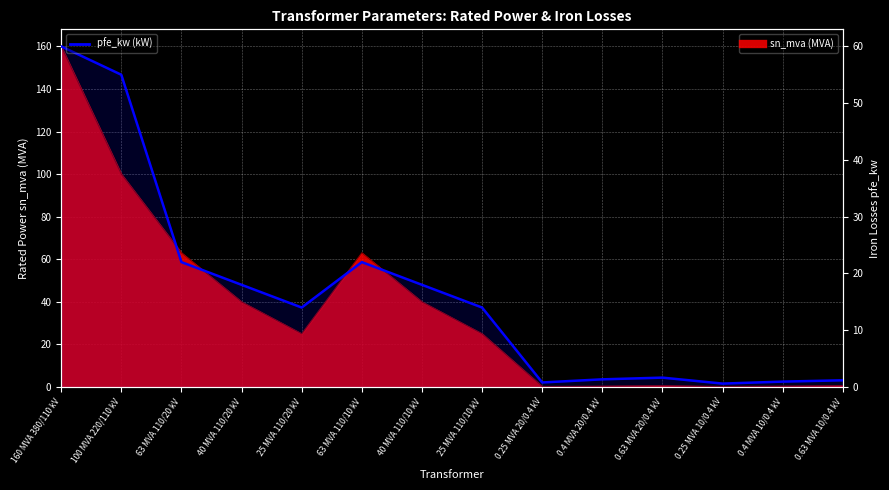

Count the number of categories in the chart.

14